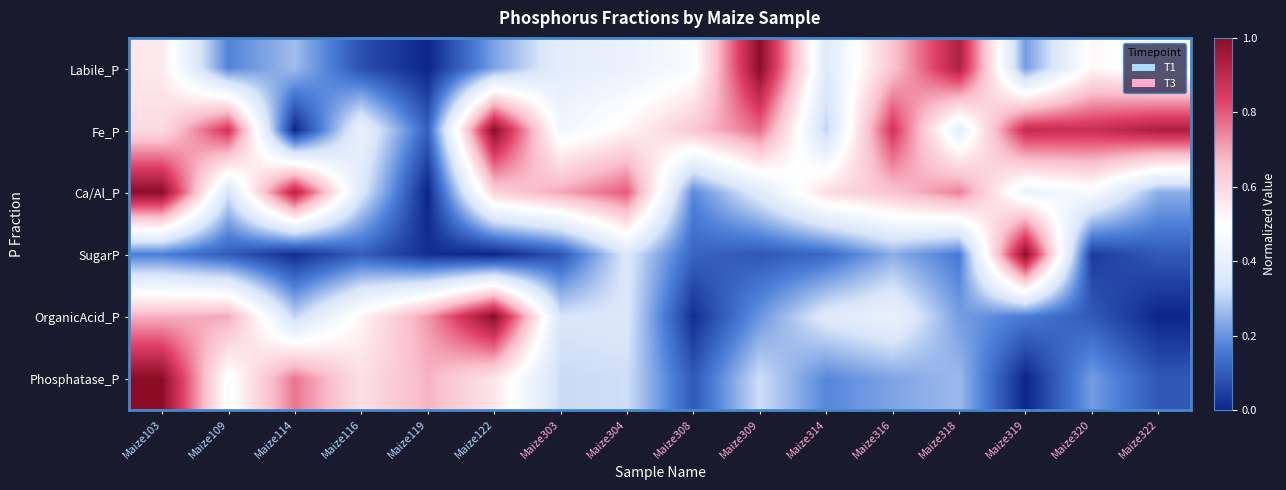

Which series has the largest total across all categories?

Fe_P